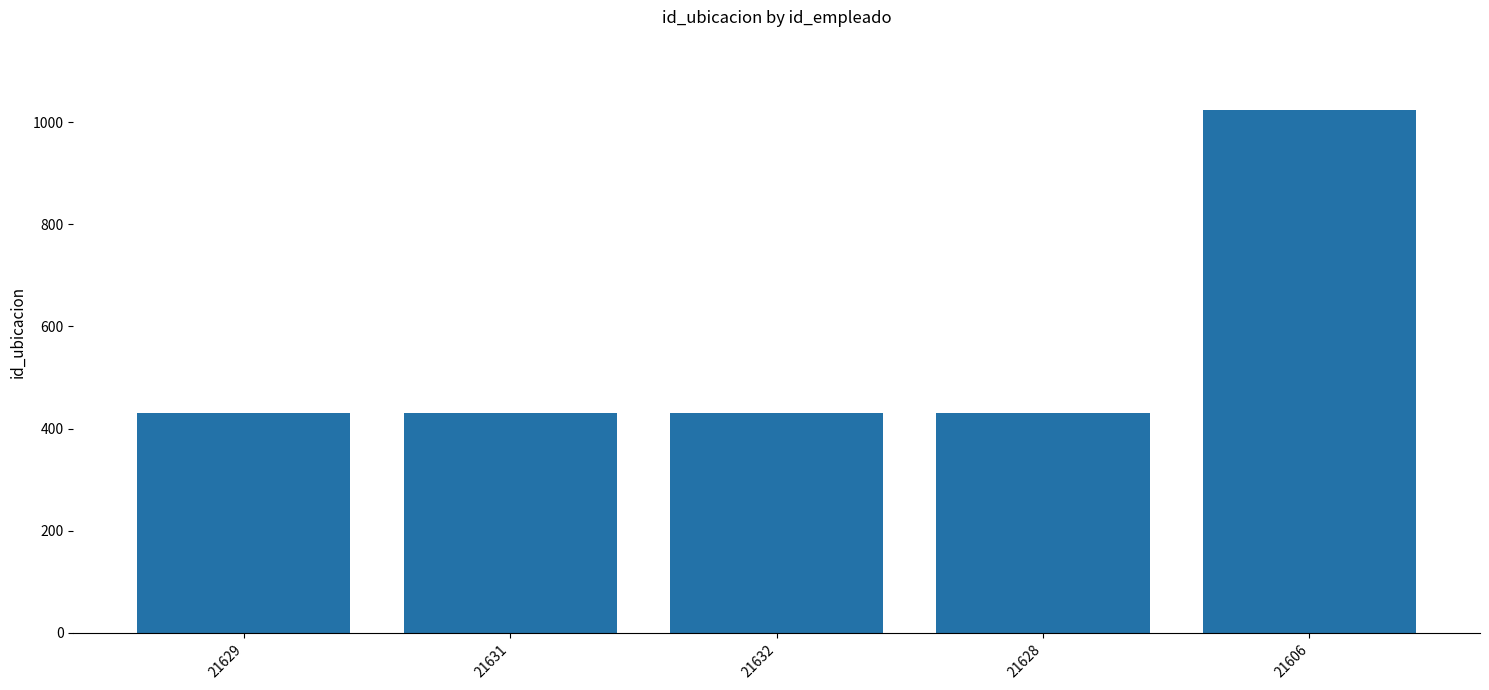

What is the minimum value shown in the chart?

431